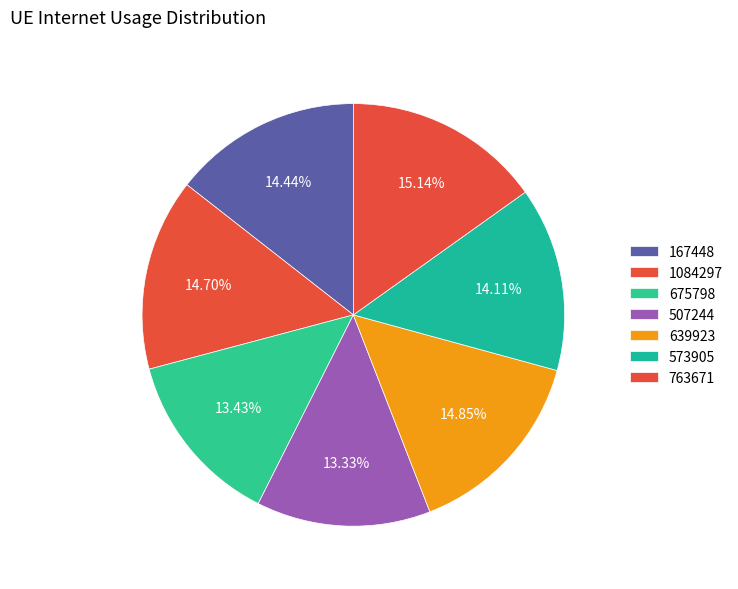

How many slices are in this pie chart?

7